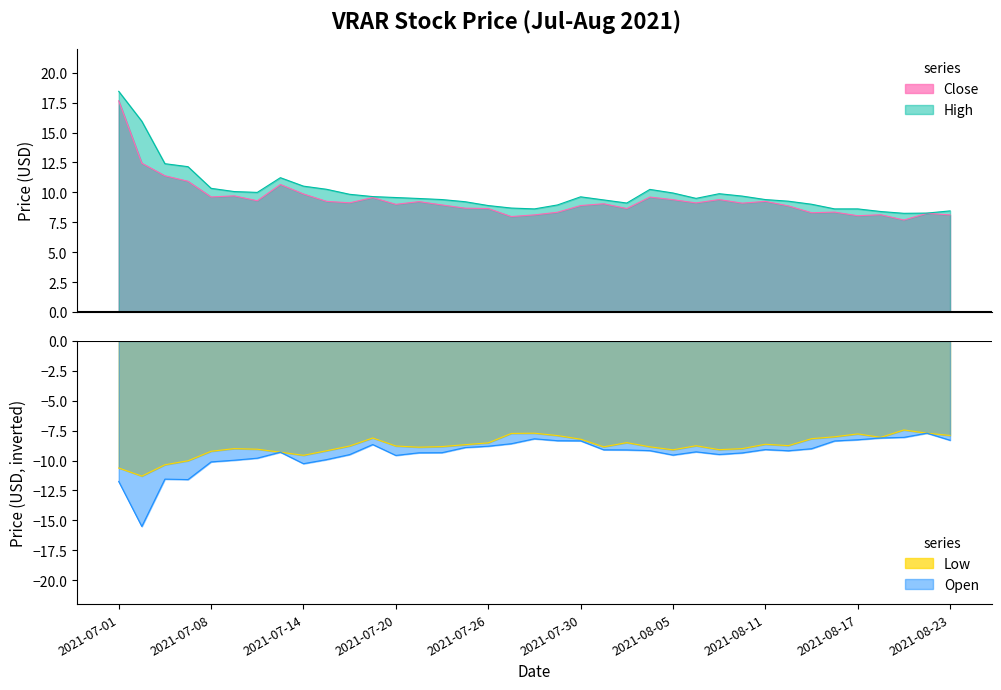

What is the minimum value for Open?

-15.5